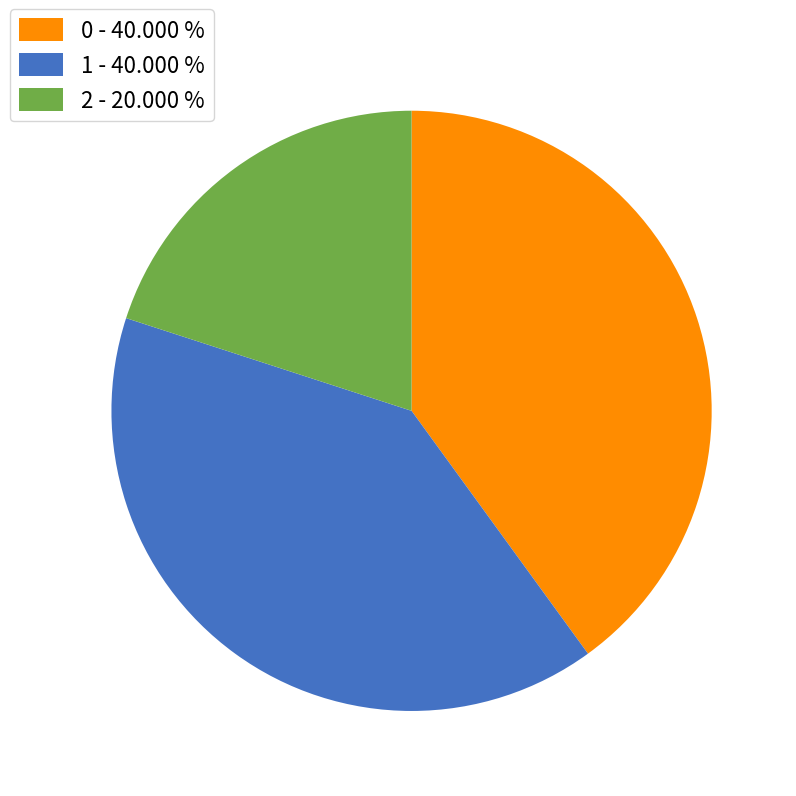

True or false: 2 accounts for 11% of the total.

False